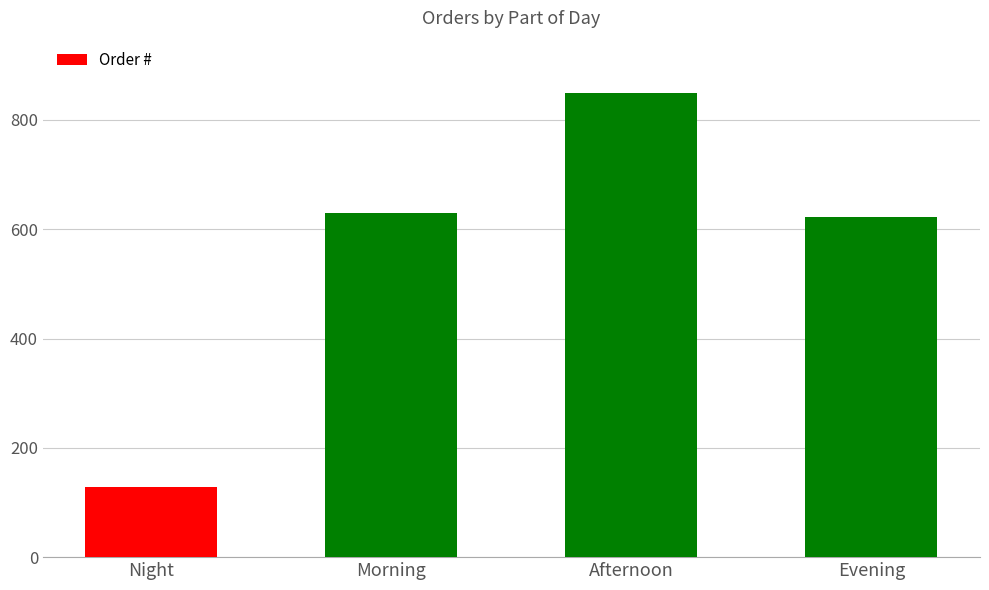

The value at Evening is 1089. True or false?

False